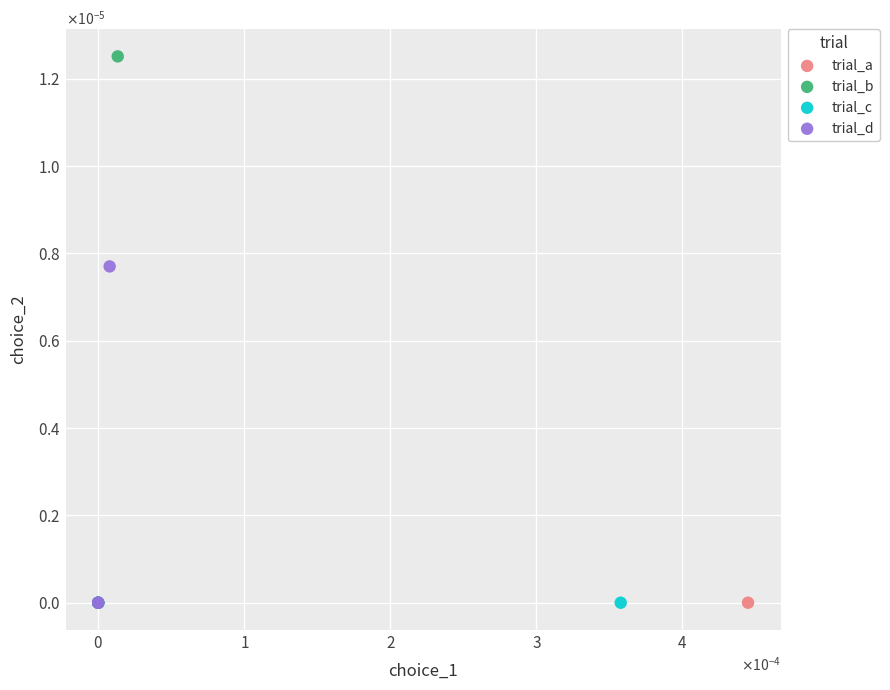

What are all the series names shown in the legend?

trial_a, trial_b, trial_c, trial_d